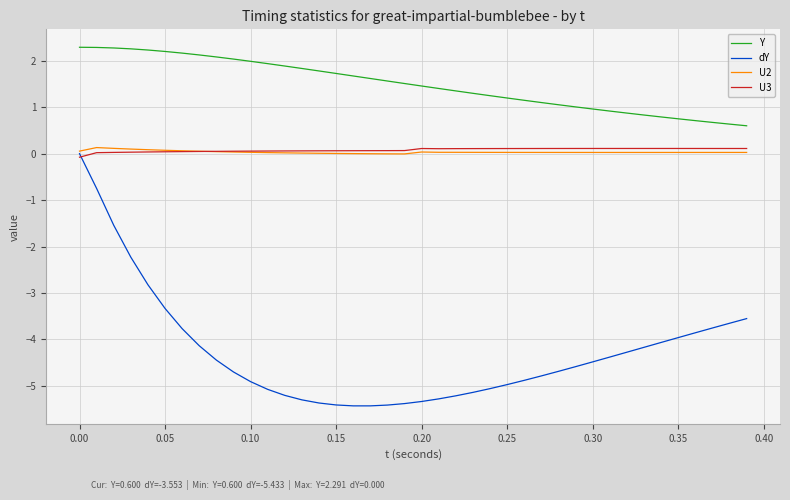

Which series has the largest range (max minus min)?

dY